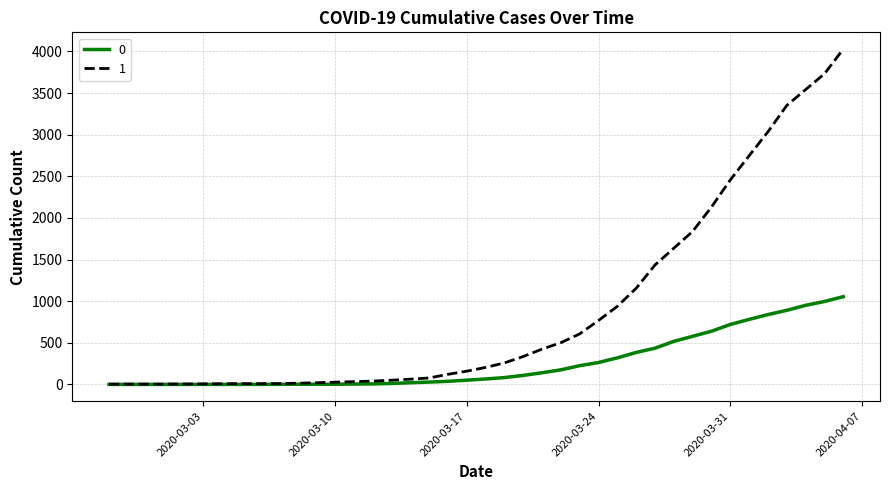

List the series in order of their peak value, lowest first.

0, 1